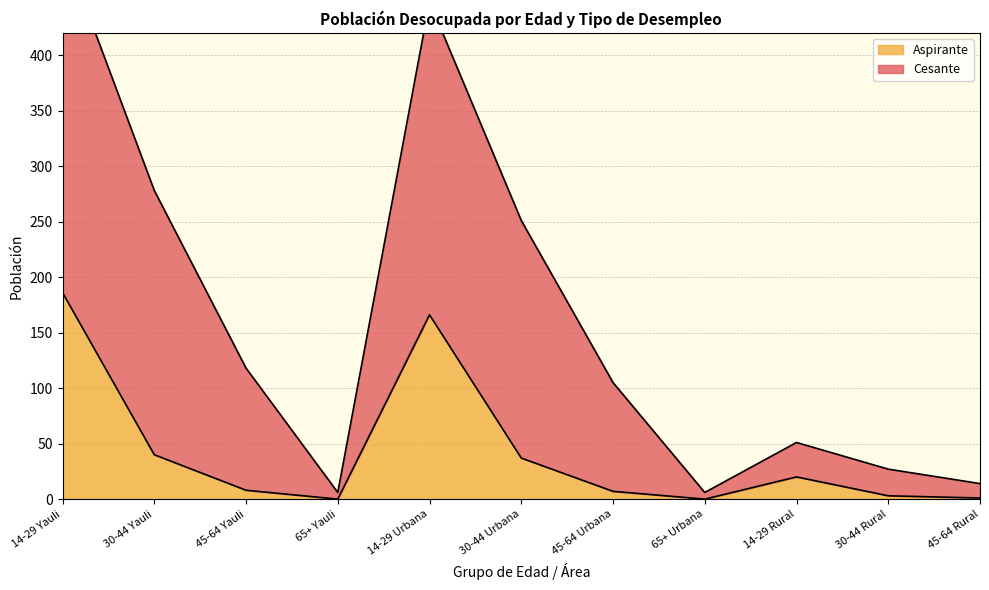

At which category does the data reach its first local peak?

14-29 Urbana